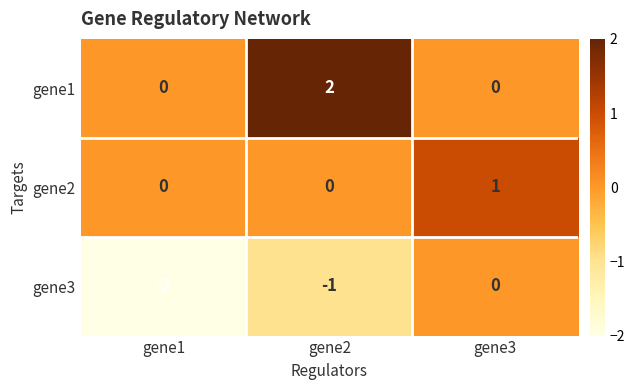

Which series changed the most between gene1 and gene3?

gene3